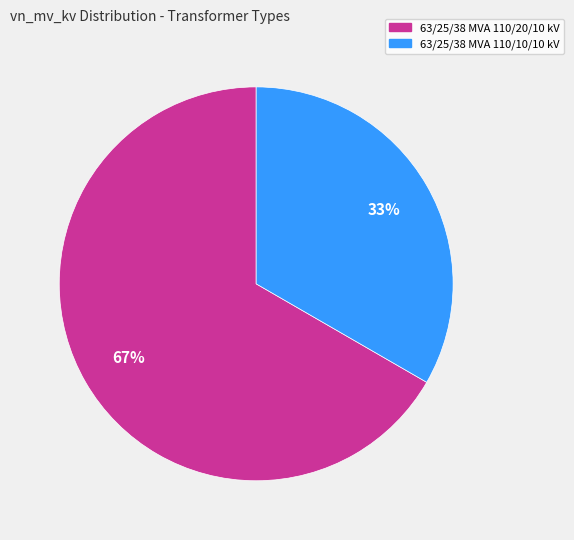

Is it true that 63/25/38 MVA 110/20/10 kV is 67% of the pie?

True